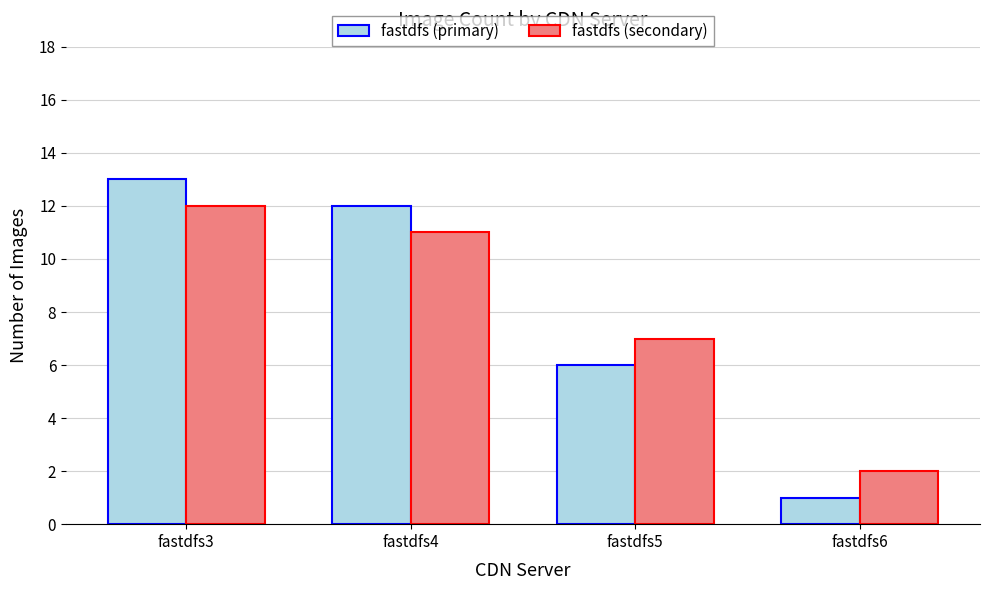

At which category is the sum across all series the highest?

fastdfs3